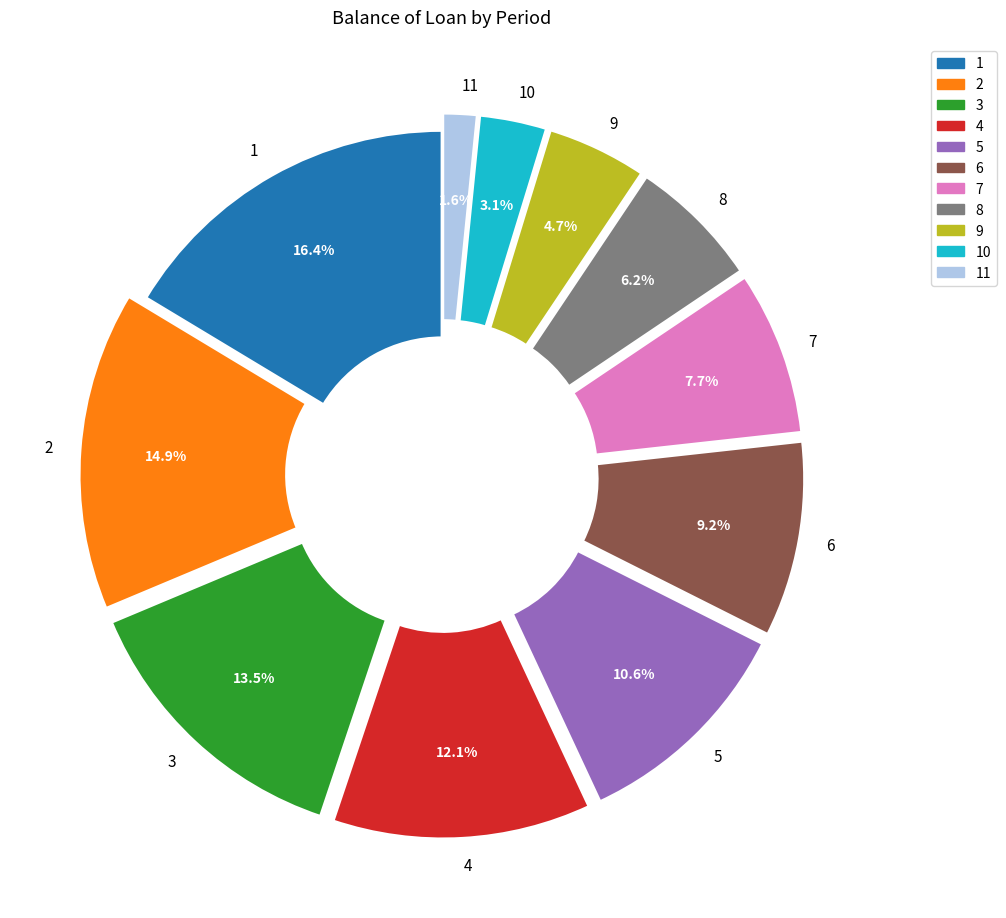

Do 10 and 6 together represent more than half of the pie?

No